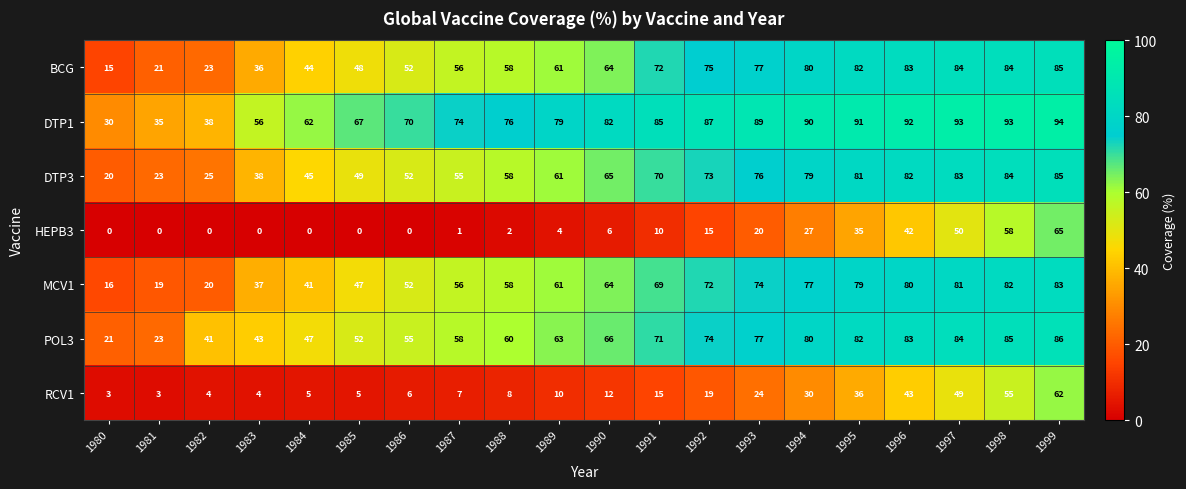

Which series has the widest spread of values?

BCG